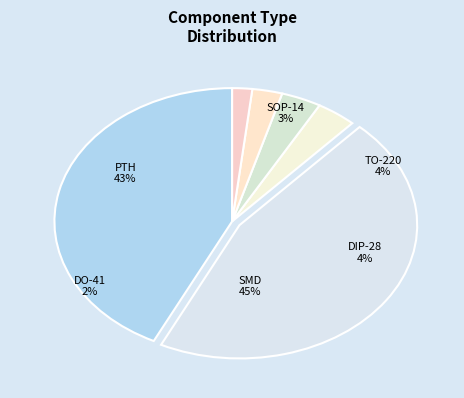

How many segments does this pie chart have?

6